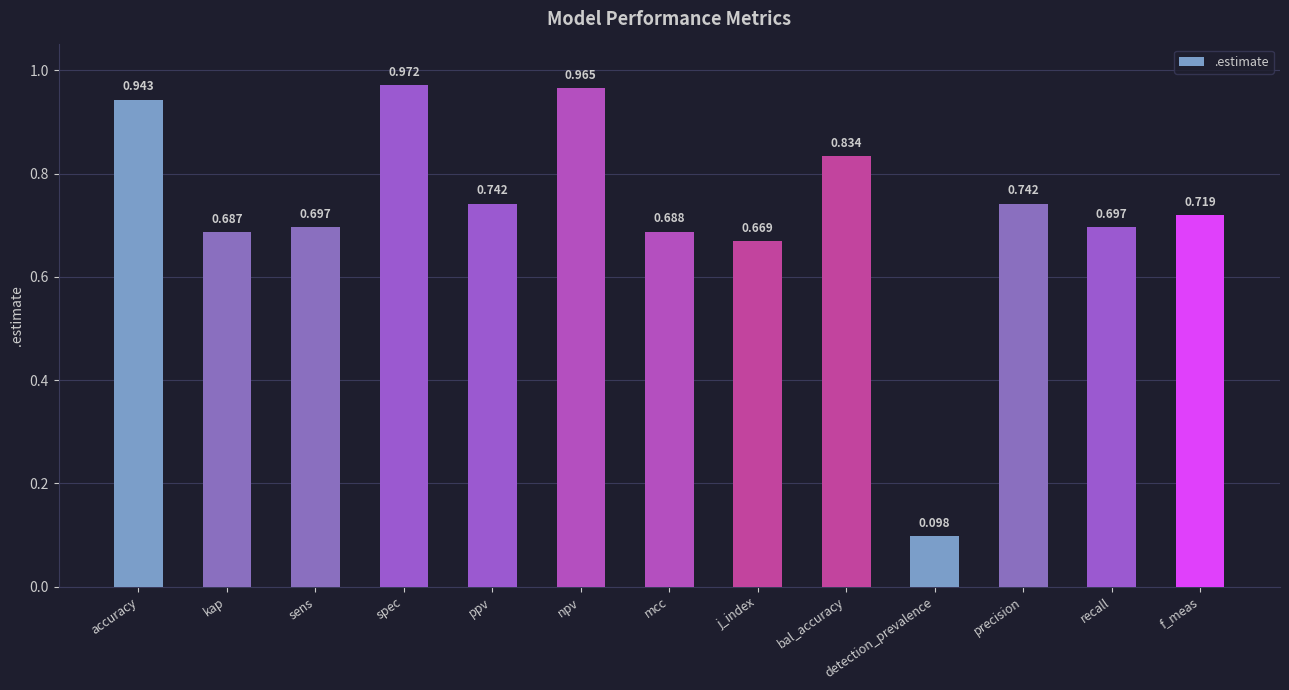

What position from the right is mcc?

7